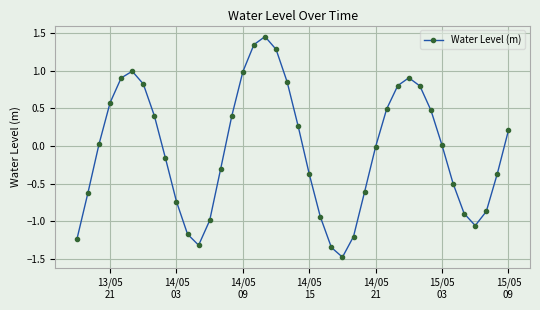

What is the value of the 16th point from the left?

1.0